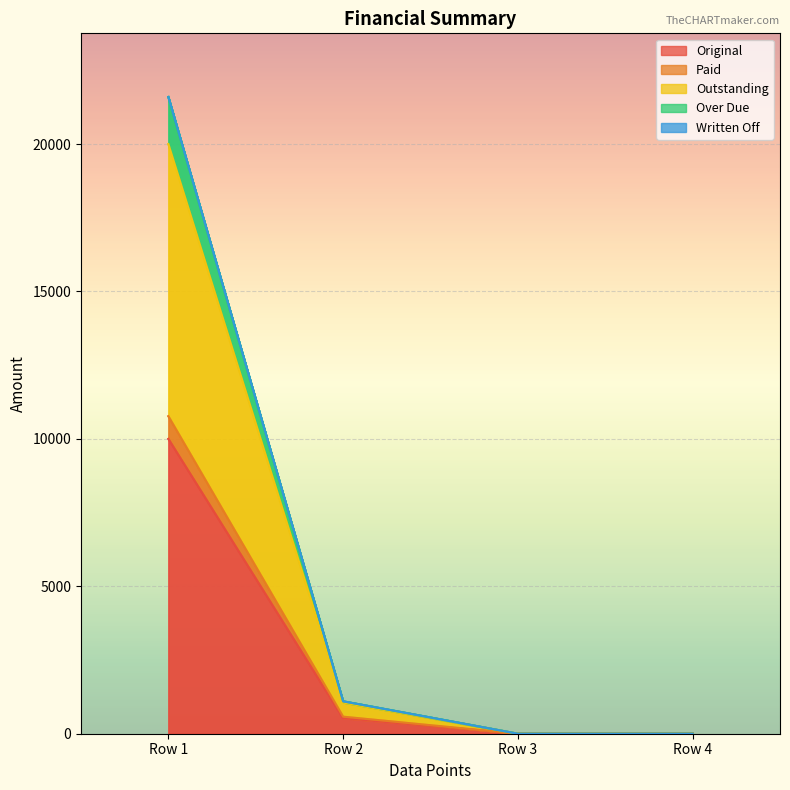

True or false: Original and Paid cross at least once.

False